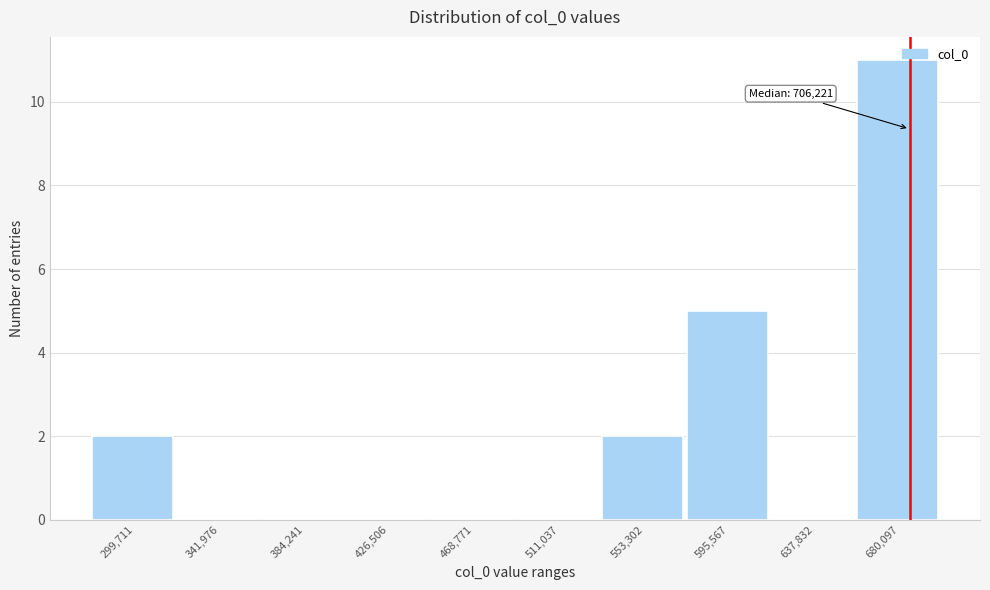

Reading right to left, extract all data points from this chart.

680,097=11	637,832=0	595,567=5	553,302=2	511,037=0	468,771=0	426,506=0	384,241=0	341,976=0	299,711=2